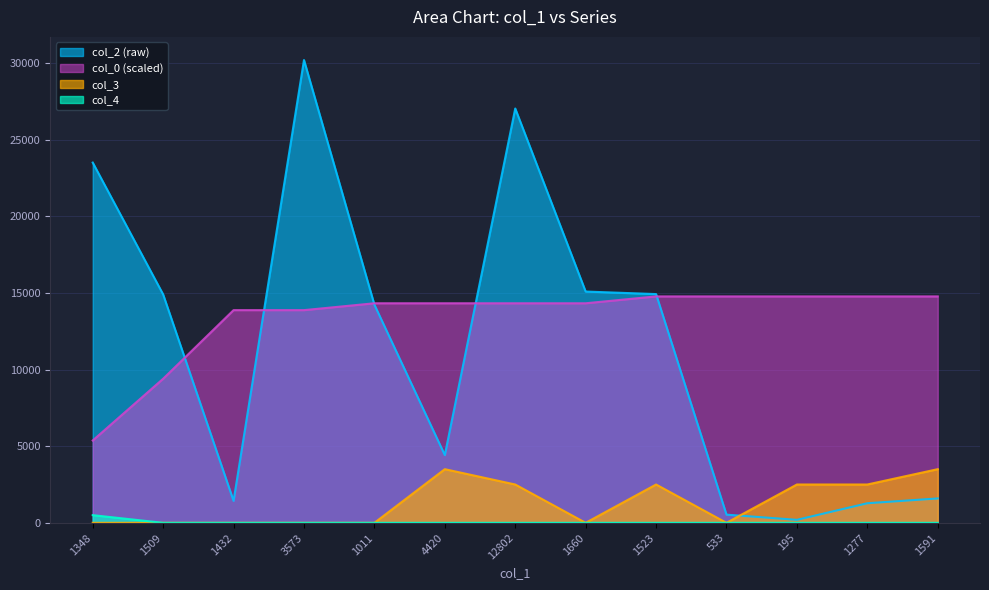

Which category has the lowest value in the col_0 series?

1348